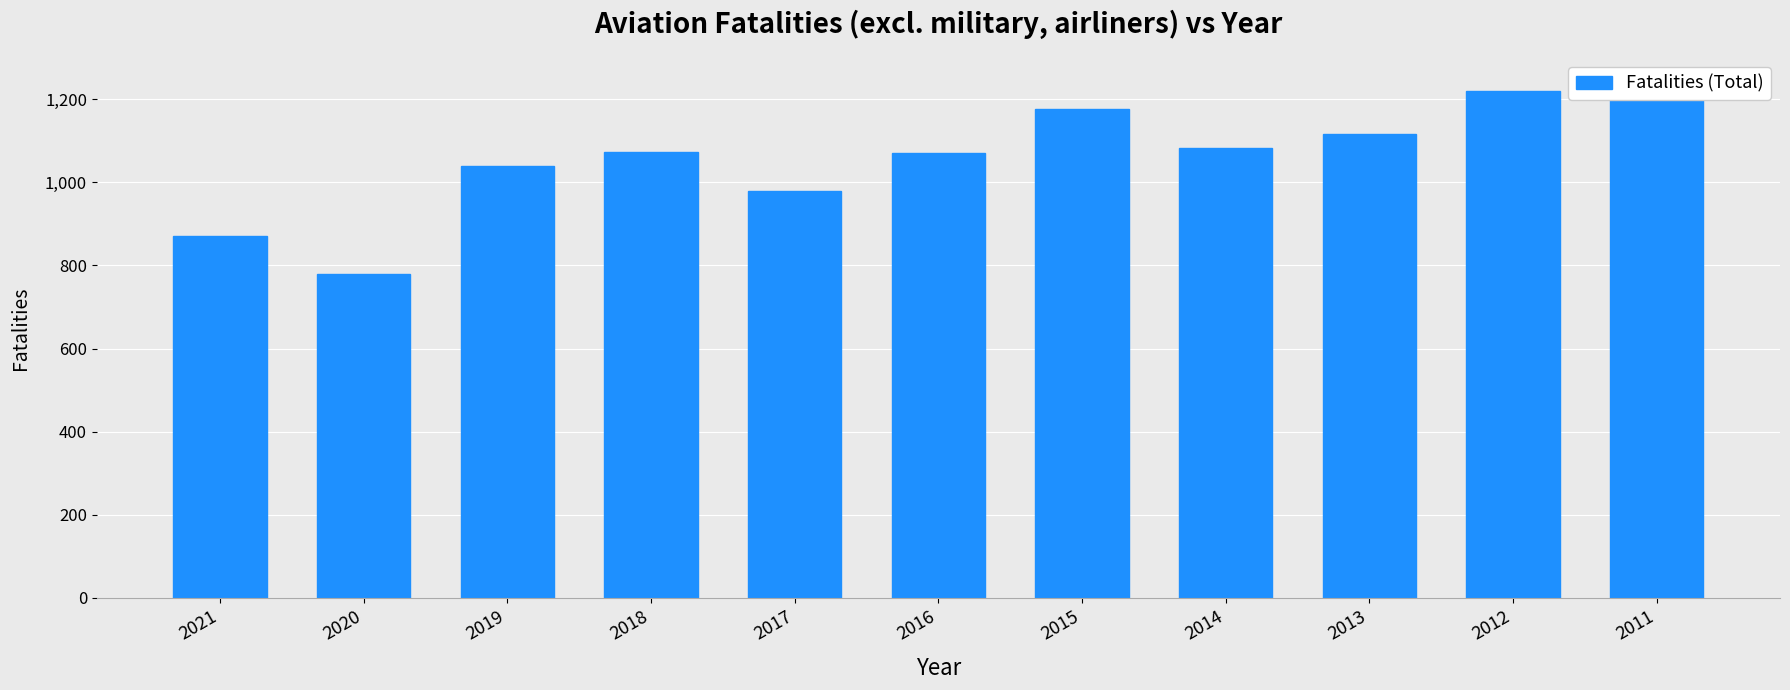

Are the bars horizontal?

No